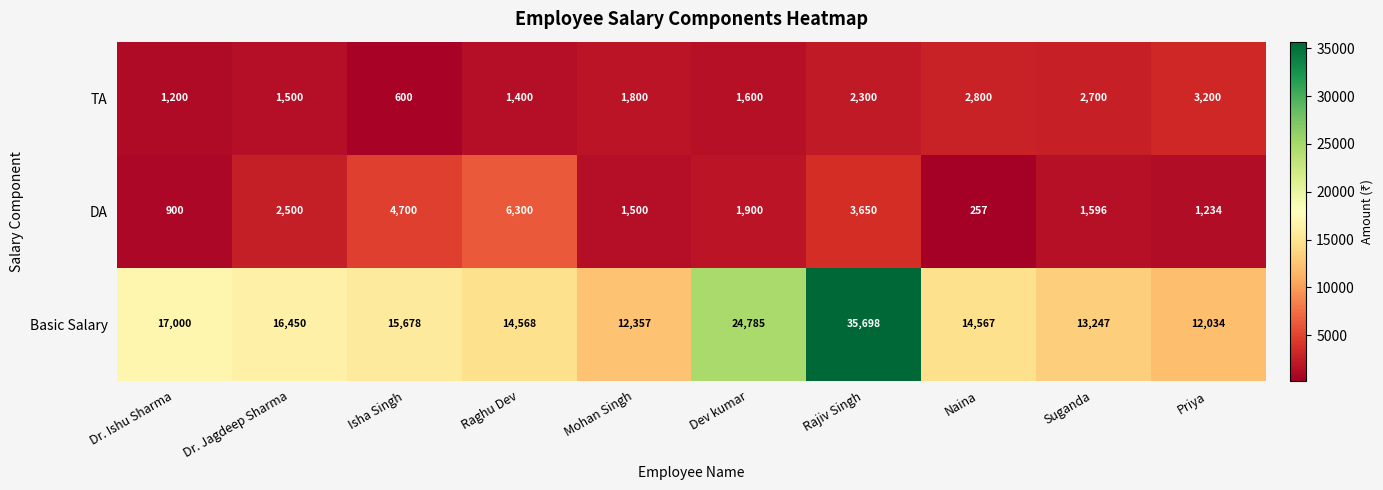

Which series has the largest range (max minus min)?

Basic Salary